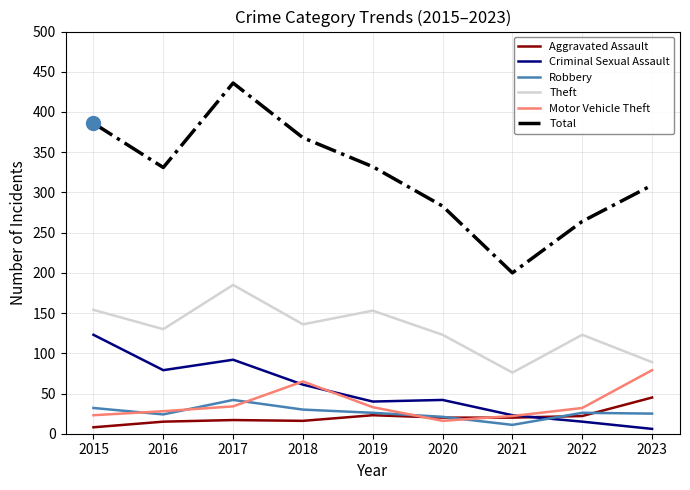

What is the total value across all series at 2019?

607